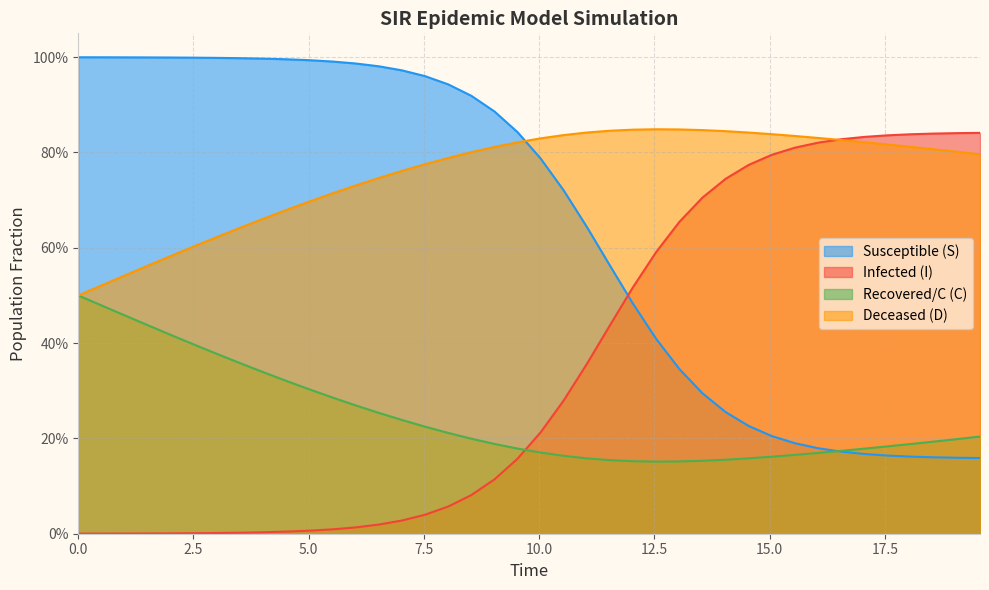

The S series shows 0.4 at 17. True or false?

False